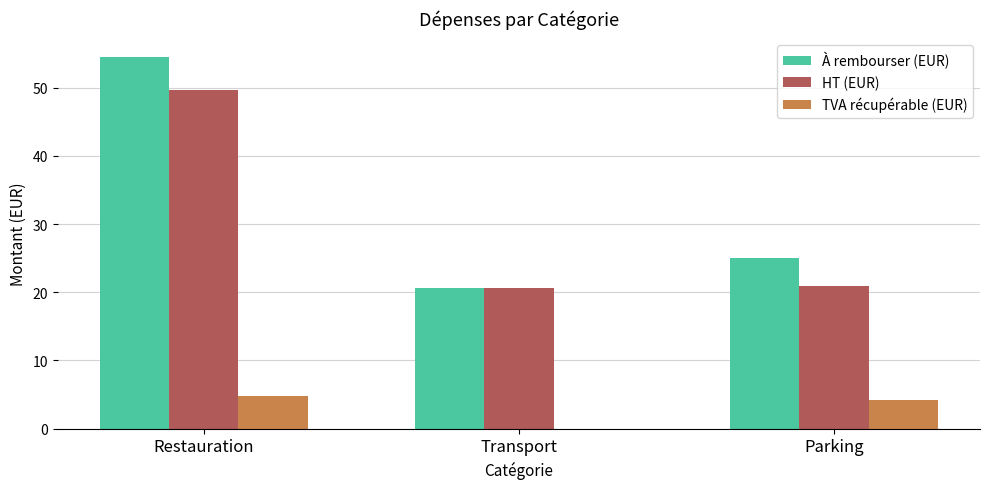

Which category has the highest value in the À rembourser (EUR) series?

Restauration